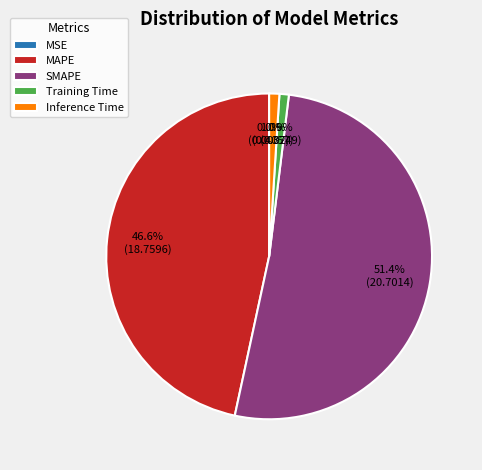

Which slice is the largest?

SMAPE